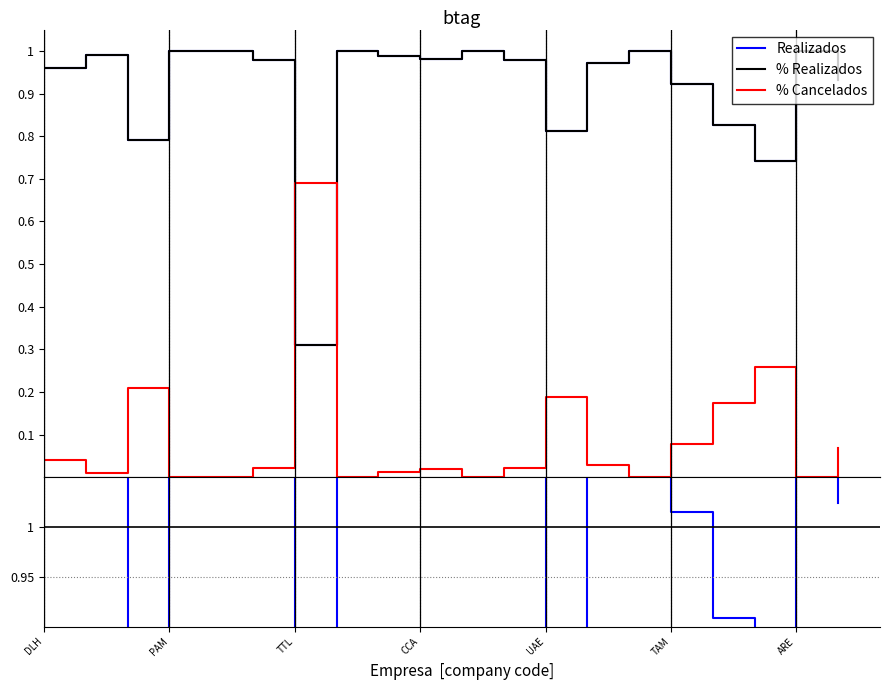

True or false: % Cancelados and Realizados intersect in this chart.

True